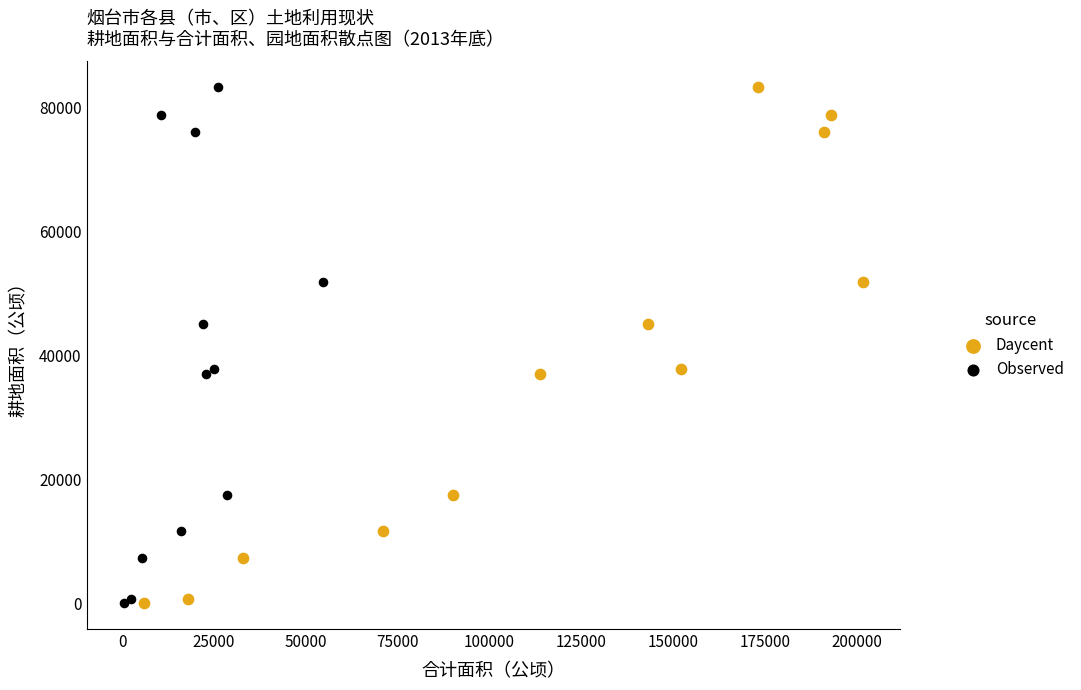

What are all the series names shown in the legend?

Daycent, Observed